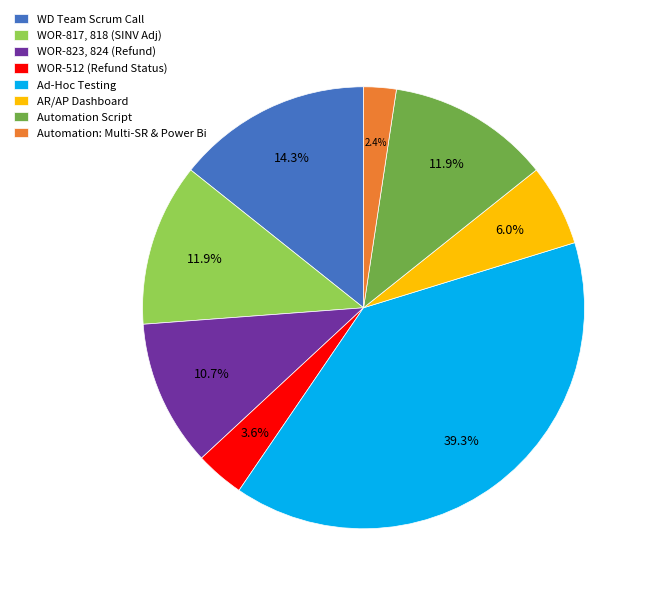

Between AR/AP Dashboard and WD Team Scrum Call, which is larger?

WD Team Scrum Call